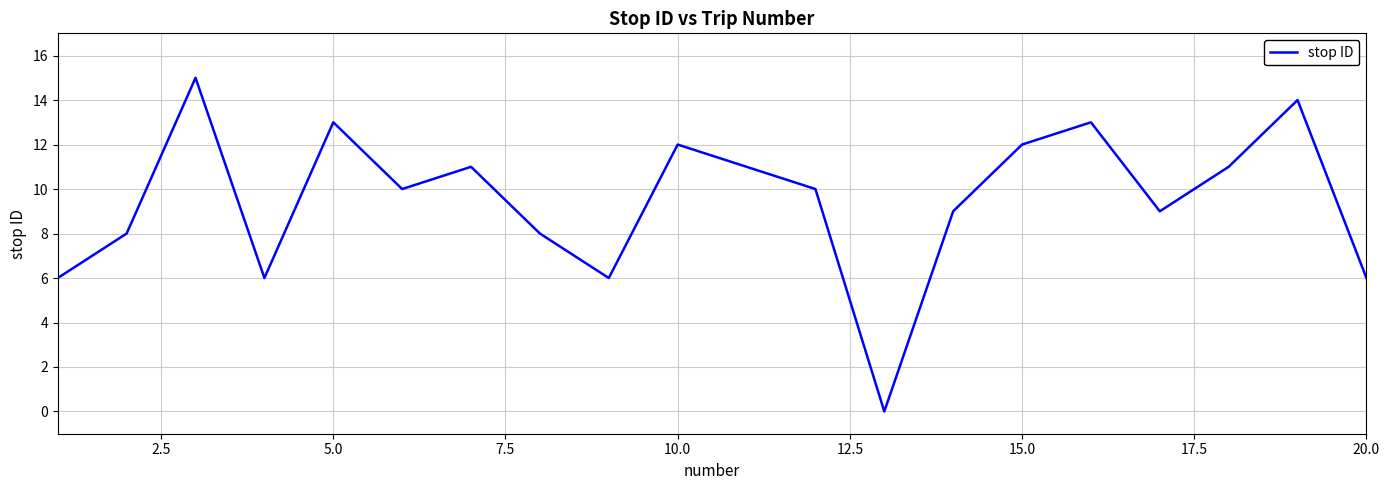

What is the average value?

10